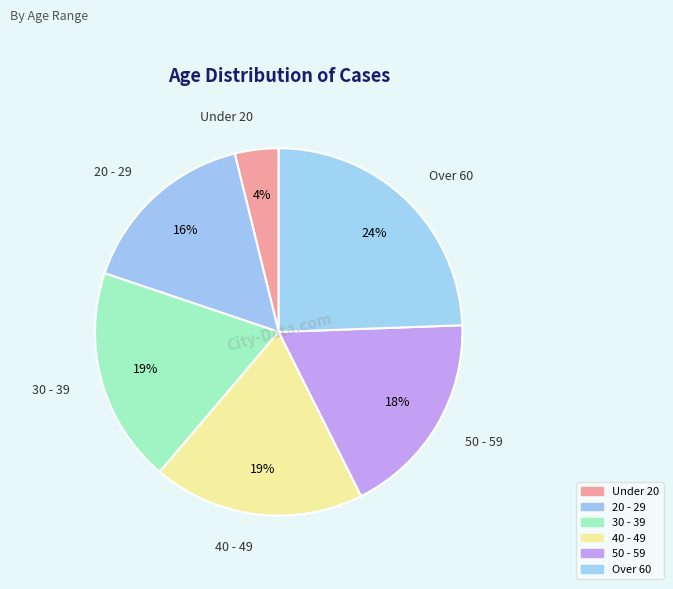

How many segments does this pie chart have?

6